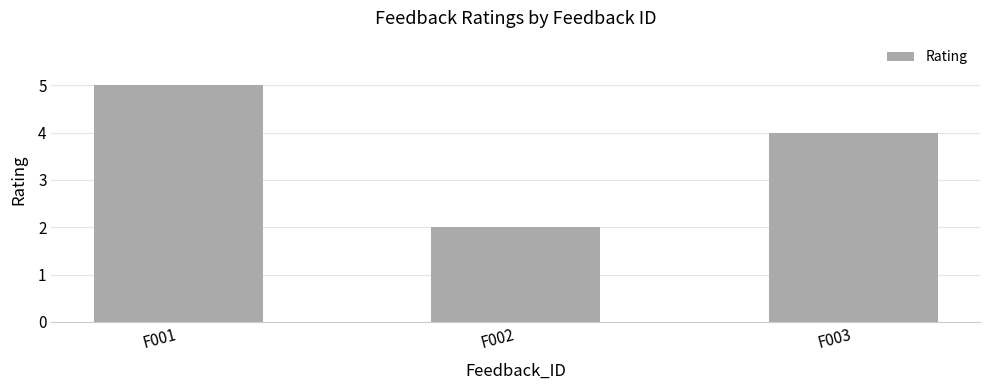

Rank the categories by value from highest to lowest.

F001, F003, F002